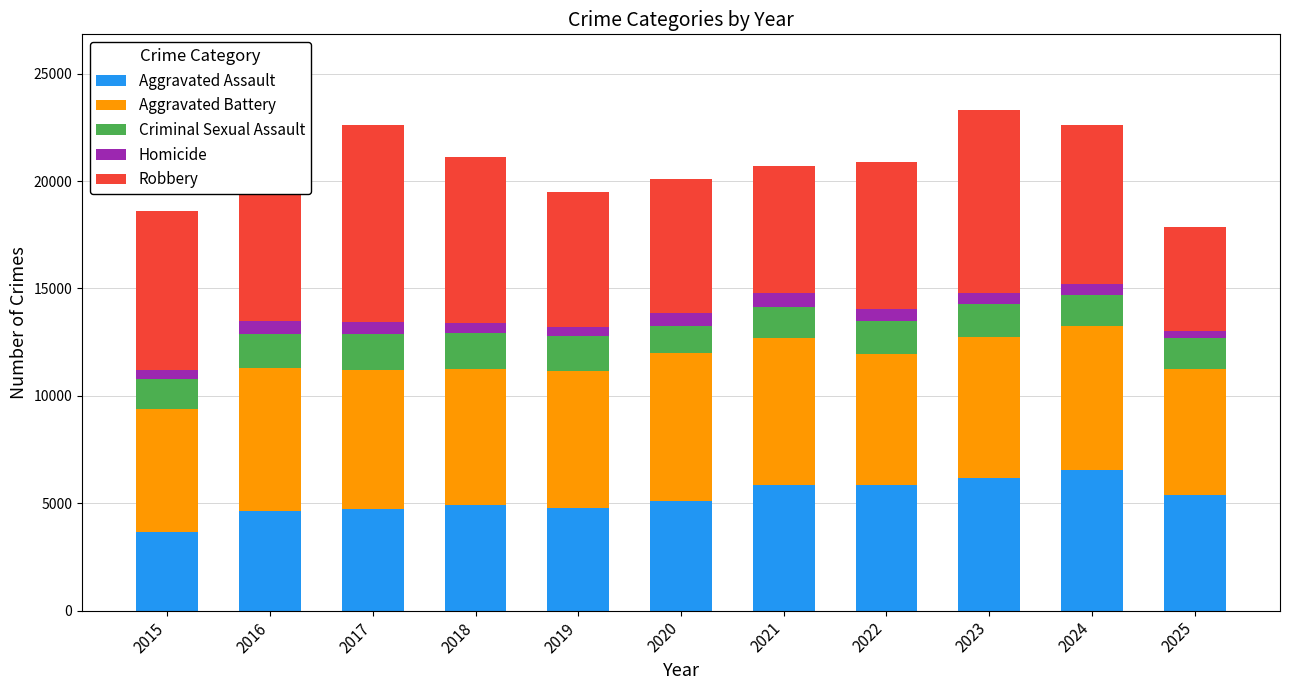

Reading left to right, list all the values displayed in this chart.

Aggravated Assault: 2015=3641	2016=4656	2017=4747	2018=4905	2019=4763	2020=5097	2021=5868	2022=5856	2023=6178	2024=6528	2025=5399
Aggravated Battery: 2015=5723	2016=6652	2017=6476	2018=6340	2019=6412	2020=6885	2021=6841	2022=6089	2023=6568	2024=6713	2025=5852
Criminal Sexual Assault: 2015=1432	2016=1559	2017=1638	2018=1662	2019=1606	2020=1248	2021=1426	2022=1522	2023=1533	2024=1470	2025=1430
Homicide: 2015=413	2016=608	2017=575	2018=478	2019=420	2020=648	2021=667	2022=579	2023=513	2024=490	2025=349
Robbery: 2015=7408	2016=9259	2017=9178	2018=7709	2019=6295	2020=6234	2021=5903	2022=6838	2023=8536	2024=7384	2025=4847